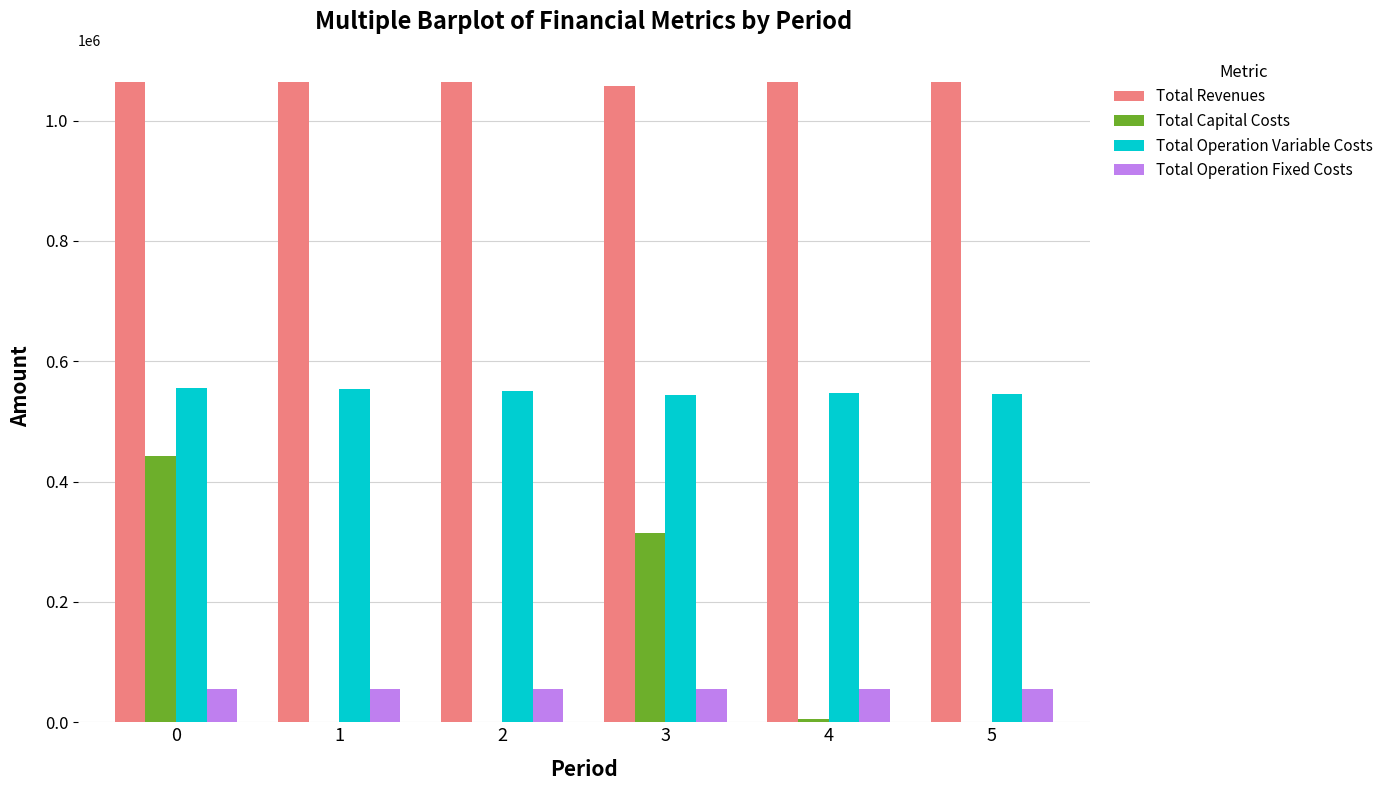

Is it true that Total Operation Variable Costs equals 545367.6 at 5?

True